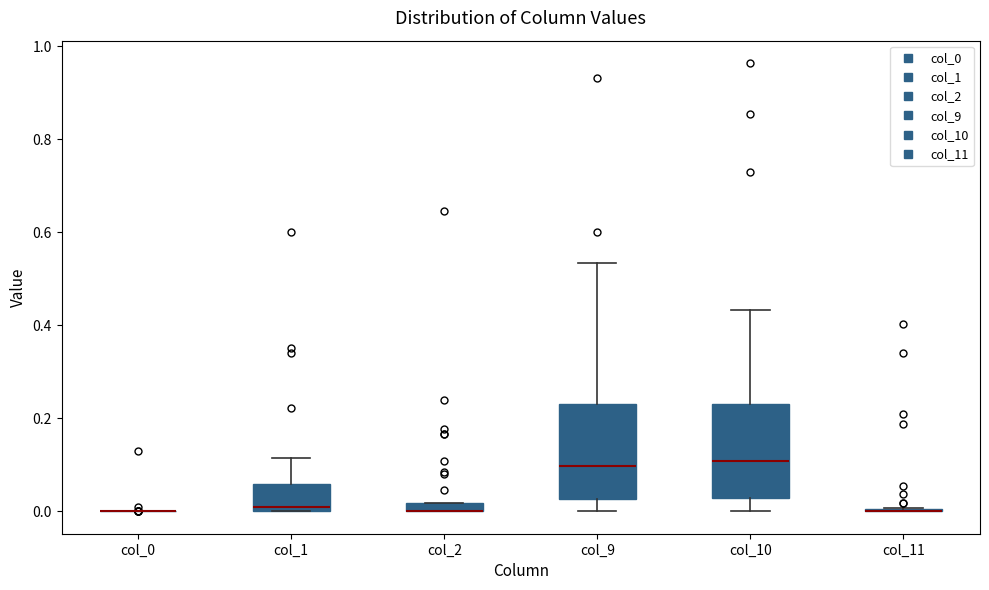

Where does the upper whisker of the box for col_1 end on the y-axis? The values are not printed on the chart, so give them approximately, as read against the axis.

0.12